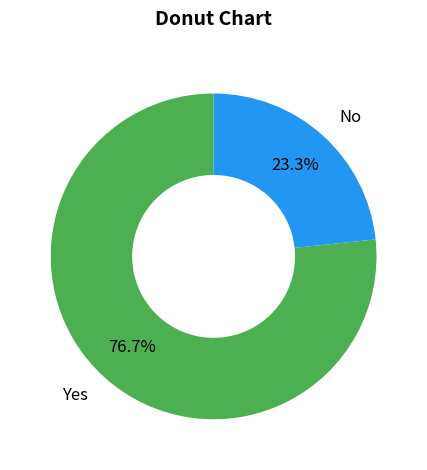

True or false: Yes accounts for 77% of the total.

True